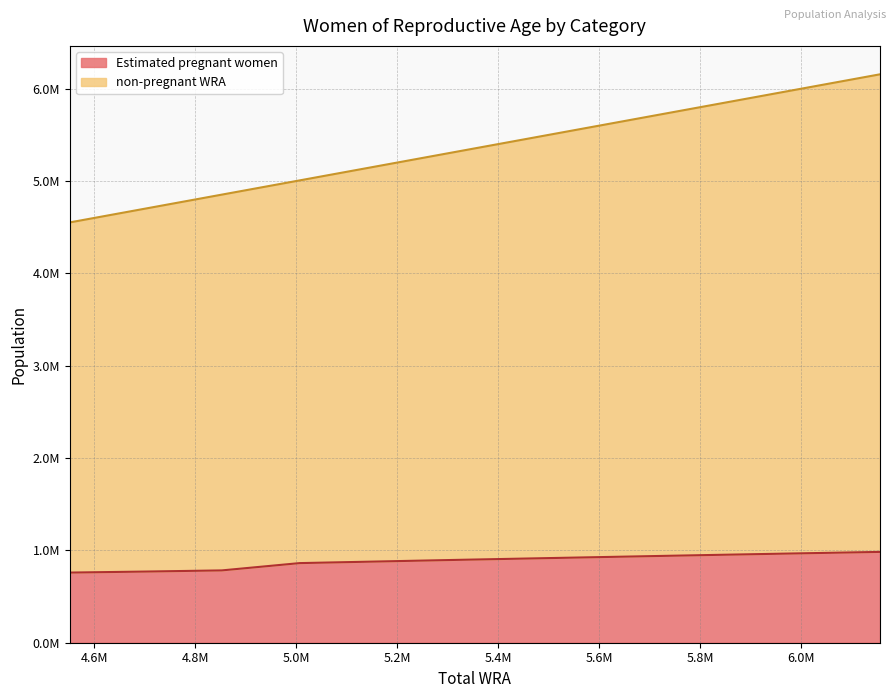

Reading left to right, extract all data points from this chart.

Estimated pregnant women: 759633.8	770651.4	783235.1	862230.7	879859.4	897636.4	914716.9	931908.3	949152.1	966391.6	983571.4
non-pregnant WRA: 4552000.0	4701000.0	4853000.0	5007000.0	5164000.0	5323000.0	5483000.0	5646000.0	5811000.0	5982000.0	6156000.0